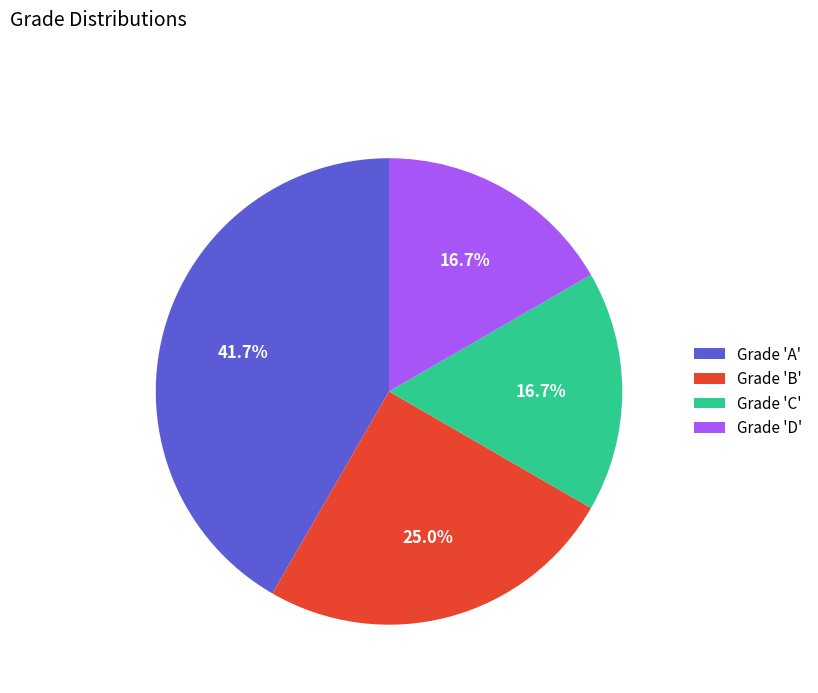

What is the largest slice in the pie chart?

Grade 'A'